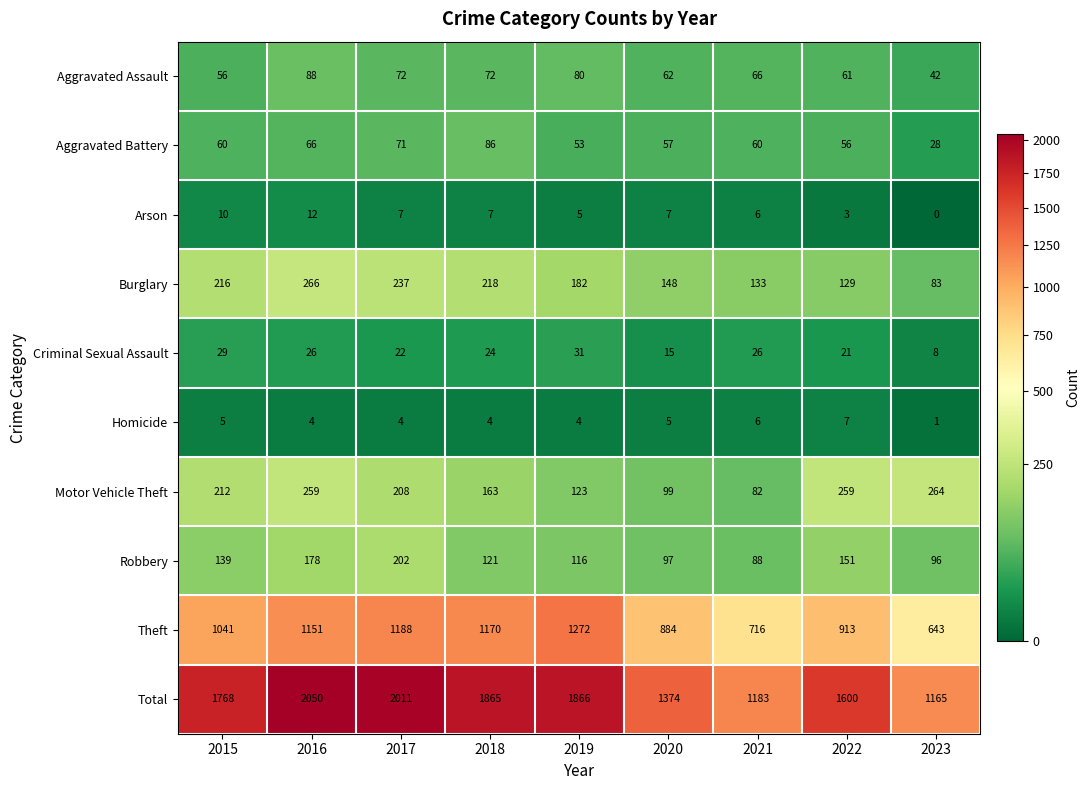

What is the spread (max minus min) of values at 2022?

1597